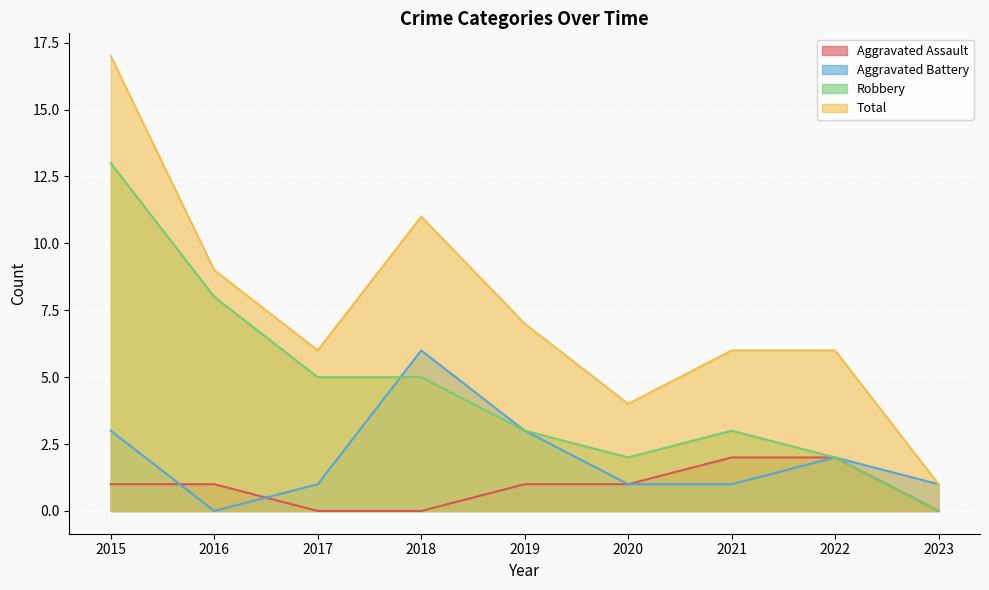

Where does the Total series first go above 6?

2015